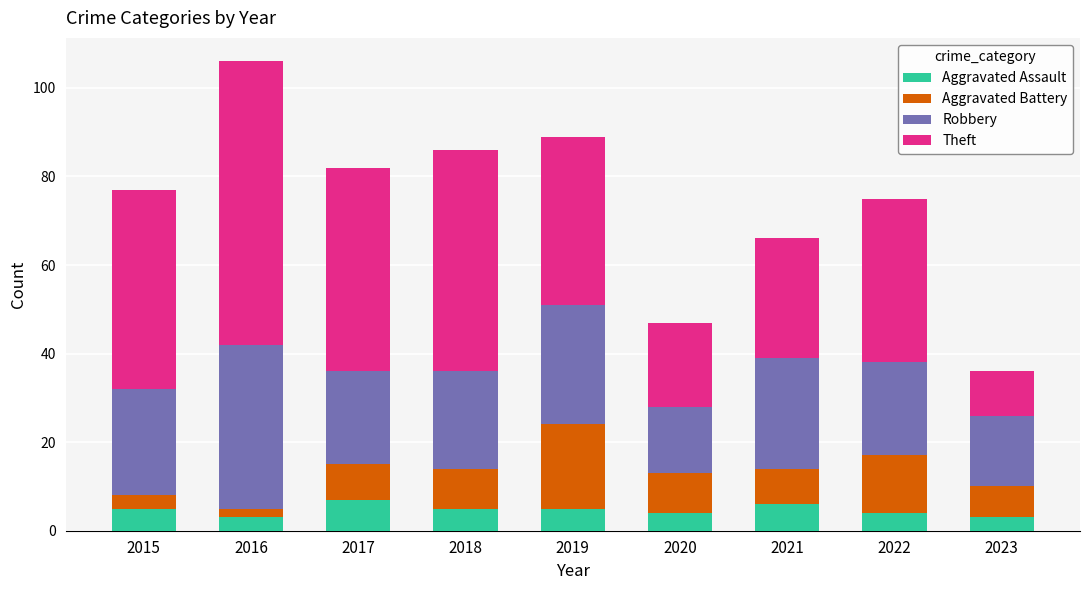

What is the maximum value for Aggravated Assault?

7